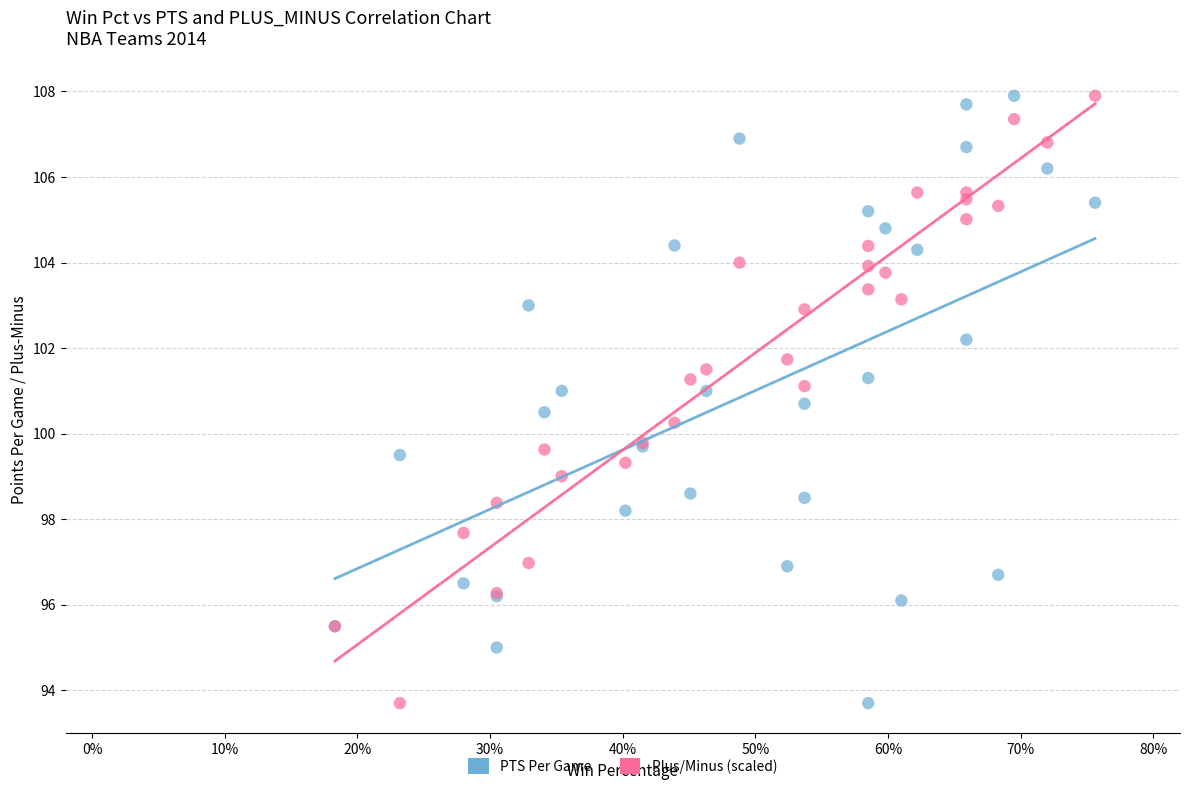

What is the X range (max minus min) for the scatter plot?

0.6